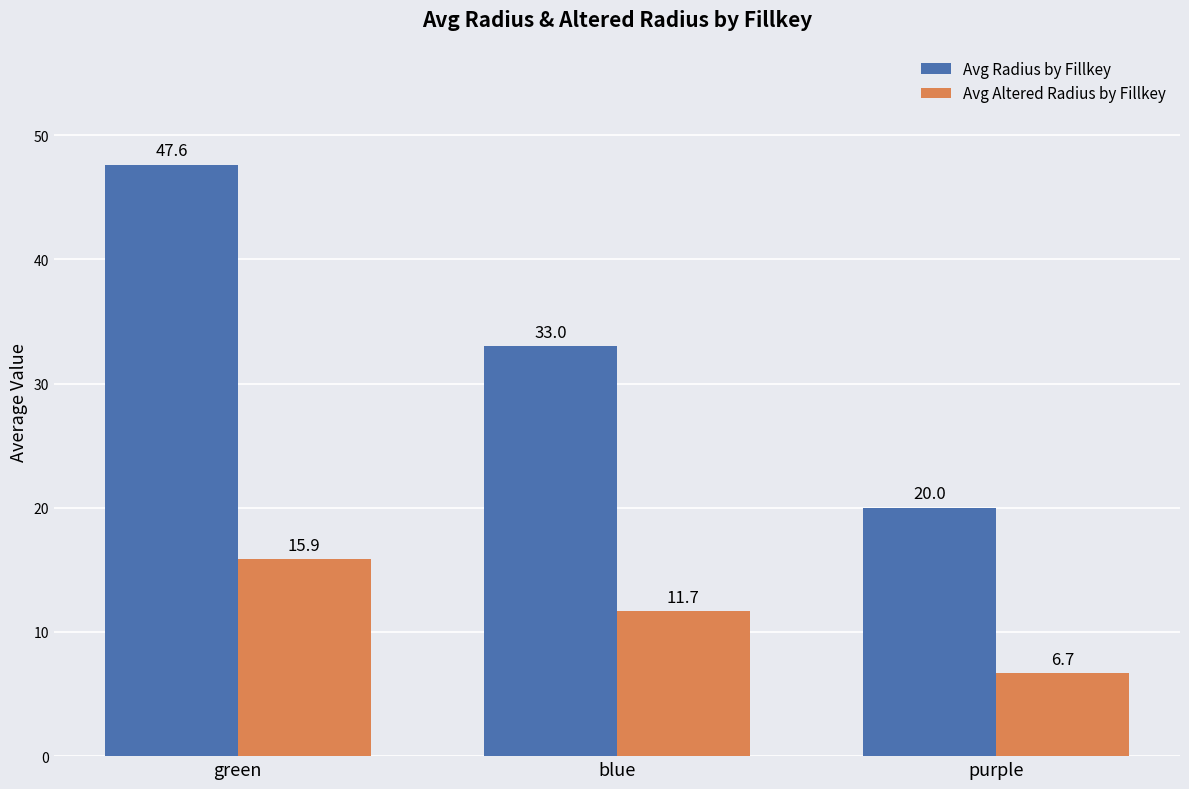

What is the spread (max minus min) of values at green?

31.7